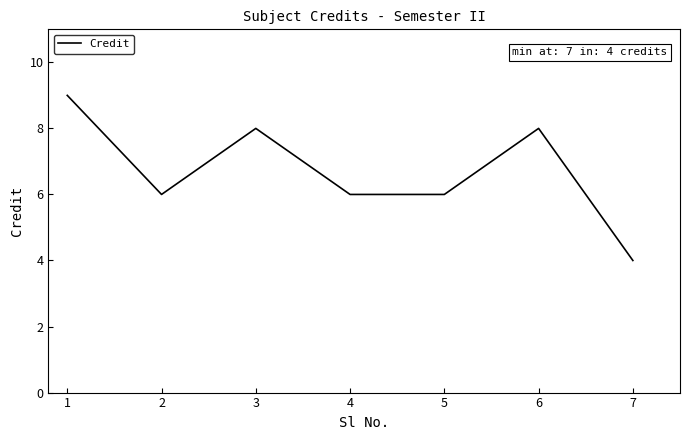

Where is the first local minimum?

2